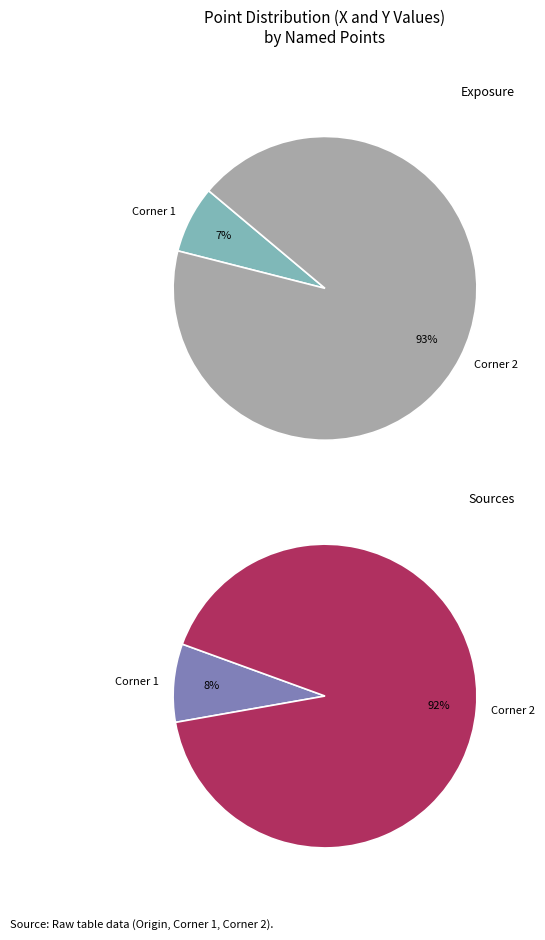

To the nearest percent, what is the combined percentage of Corner 1 and Corner 2?

100%